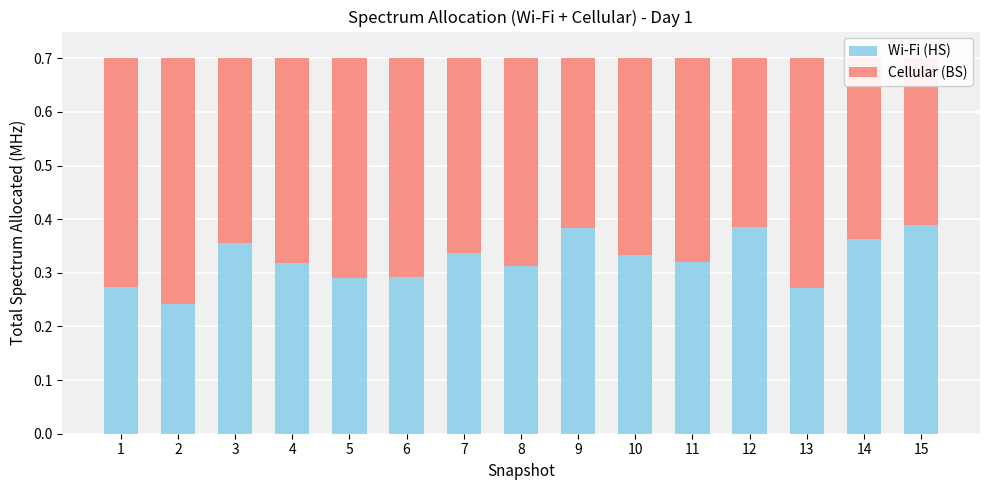

At how many categories does at least one series exceed 0?

15